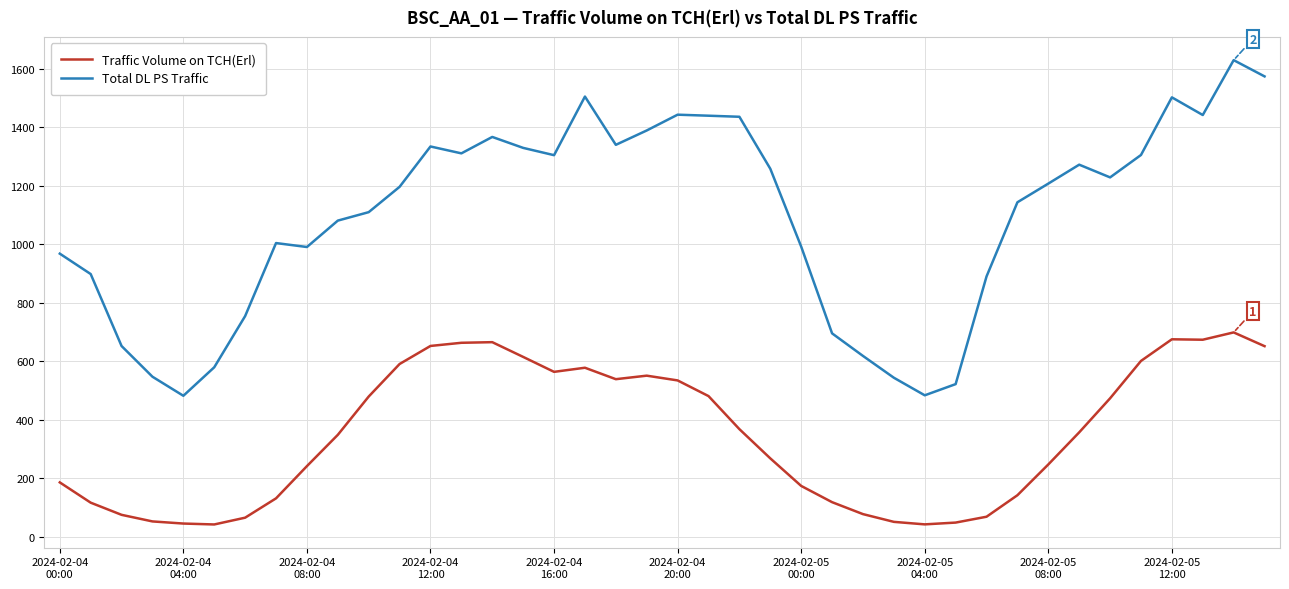

What is the minimum value shown in the chart?

42.7